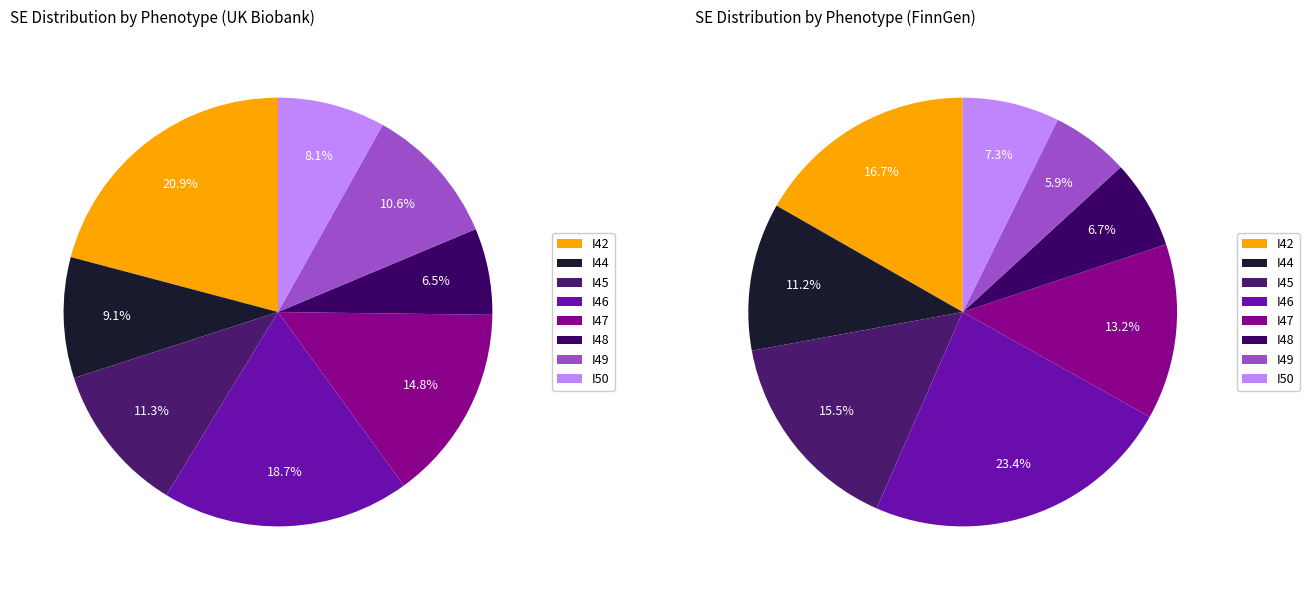

Do I42 and I50 together represent more than half of the pie?

No